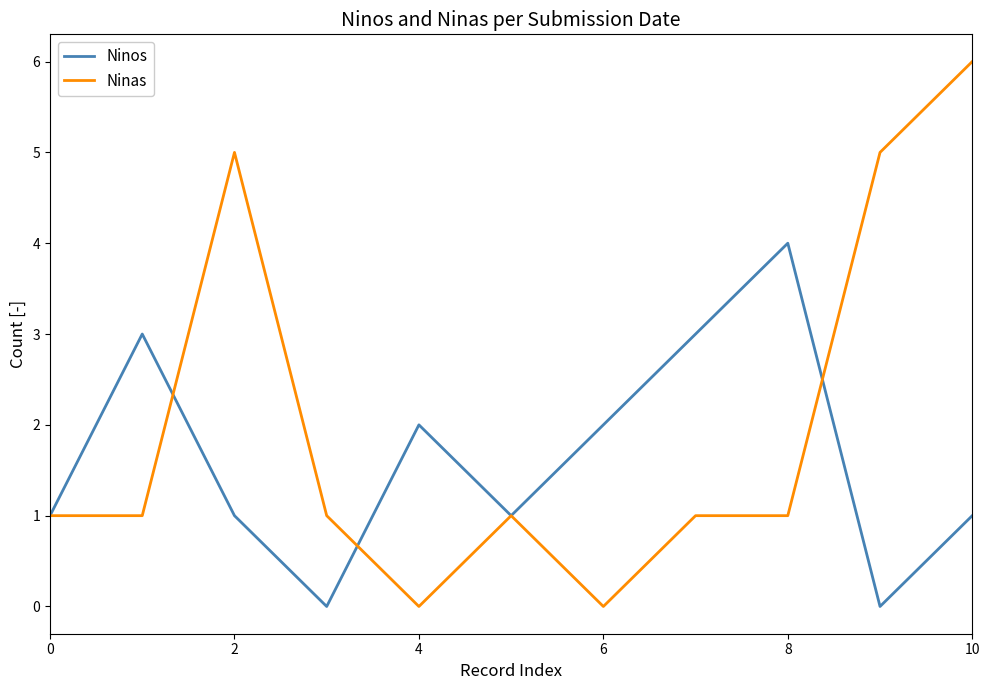

Rank the series by their average value, from lowest to highest.

Ninos, Ninas